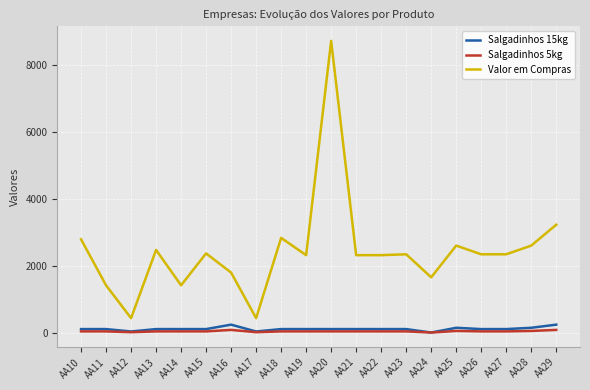

Where is Valor em Compras nearest to the value 4582?

AA29